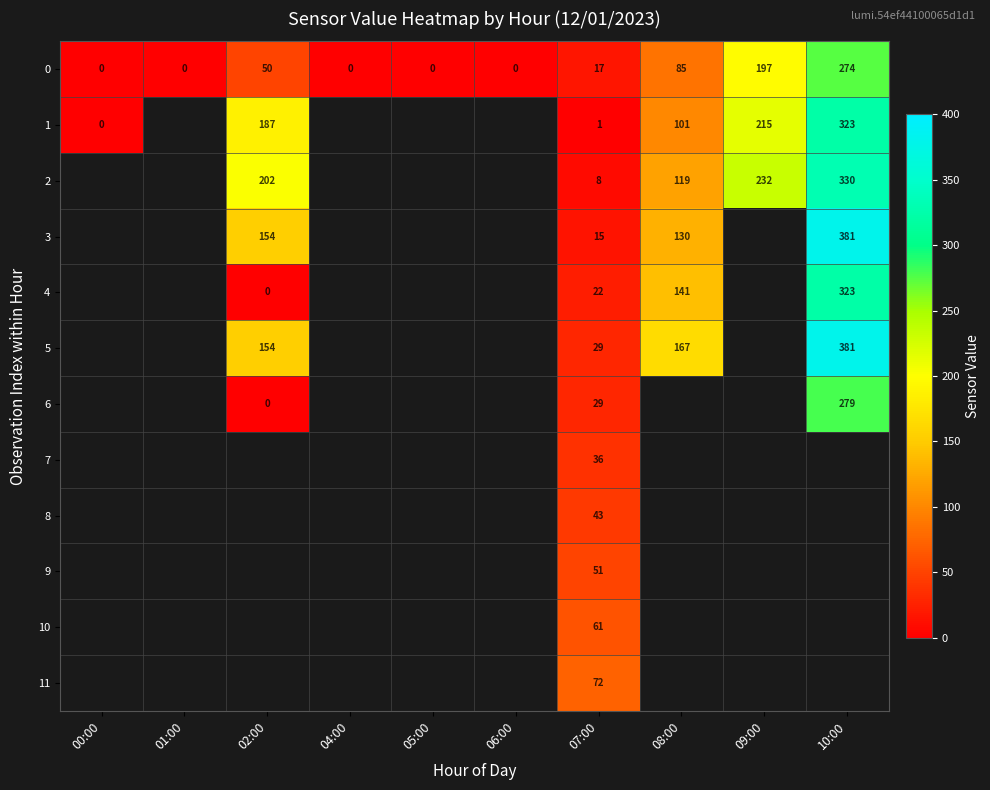

What is the difference between the 2 values at 02:00 and 07:00?

194